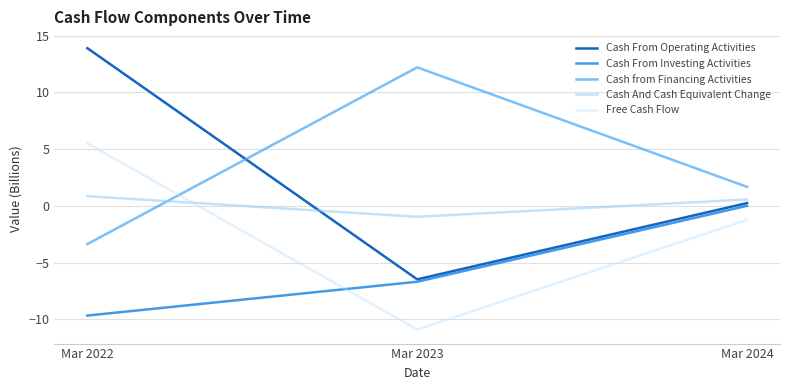

Does the chart display data point markers on the line(s)?

No